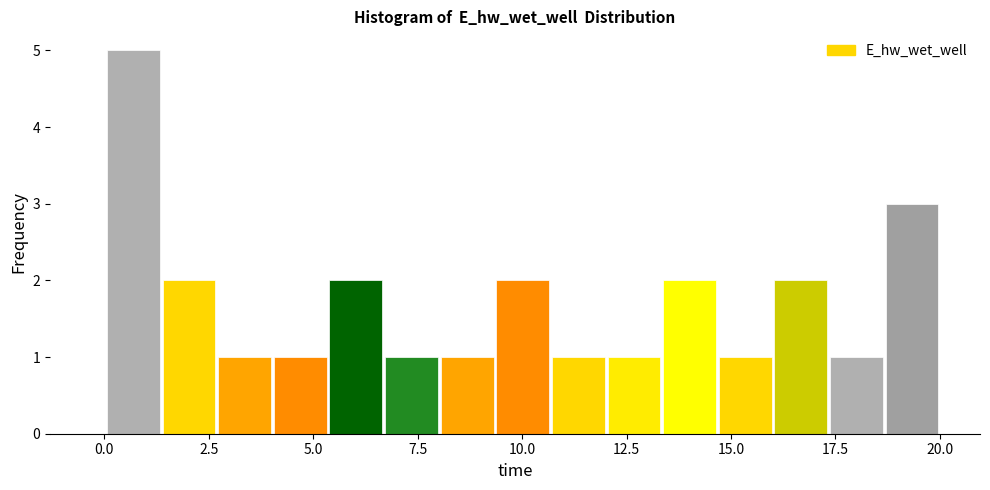

Read against the x-axis, roughly where is the centre of the tallest bar?

0.5